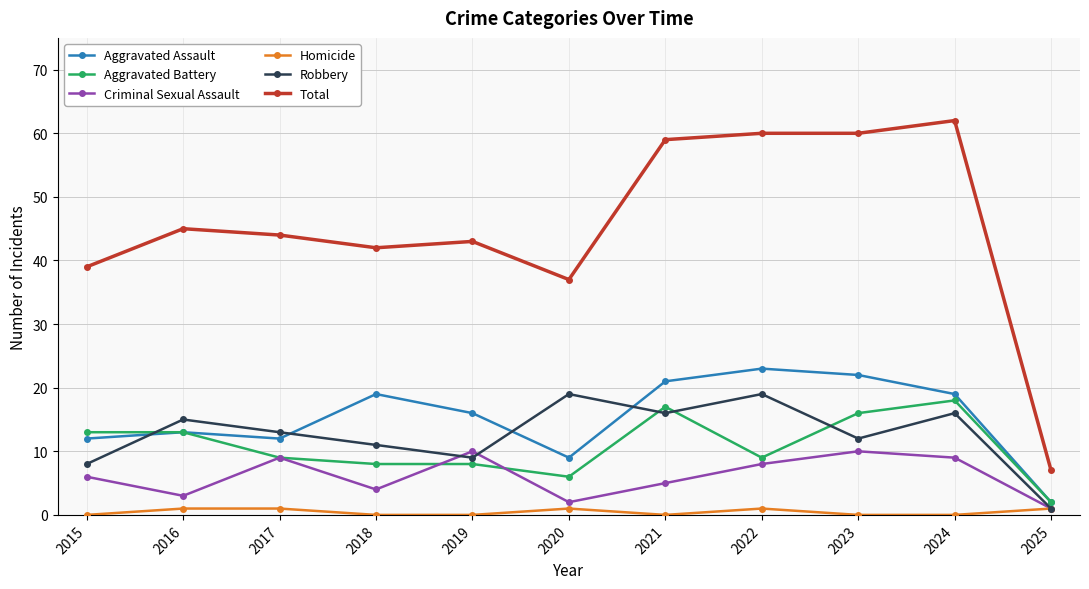

Which series changed the most between 2023 and 2025?

Total